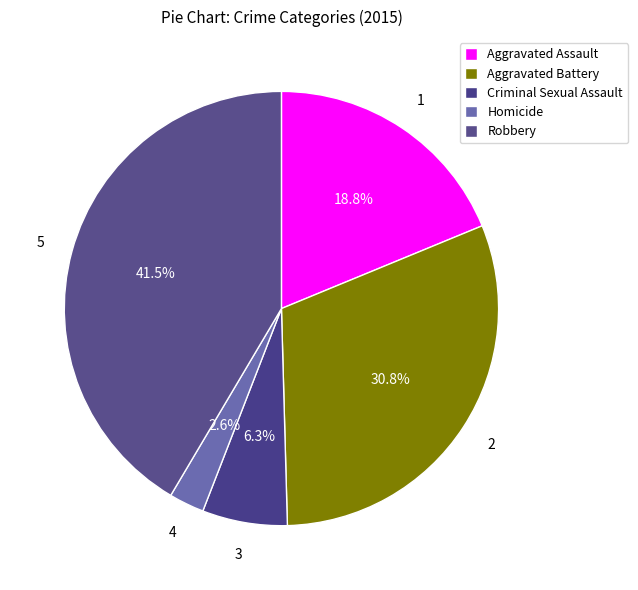

Is it true that Aggravated Battery is 41% of the pie?

False